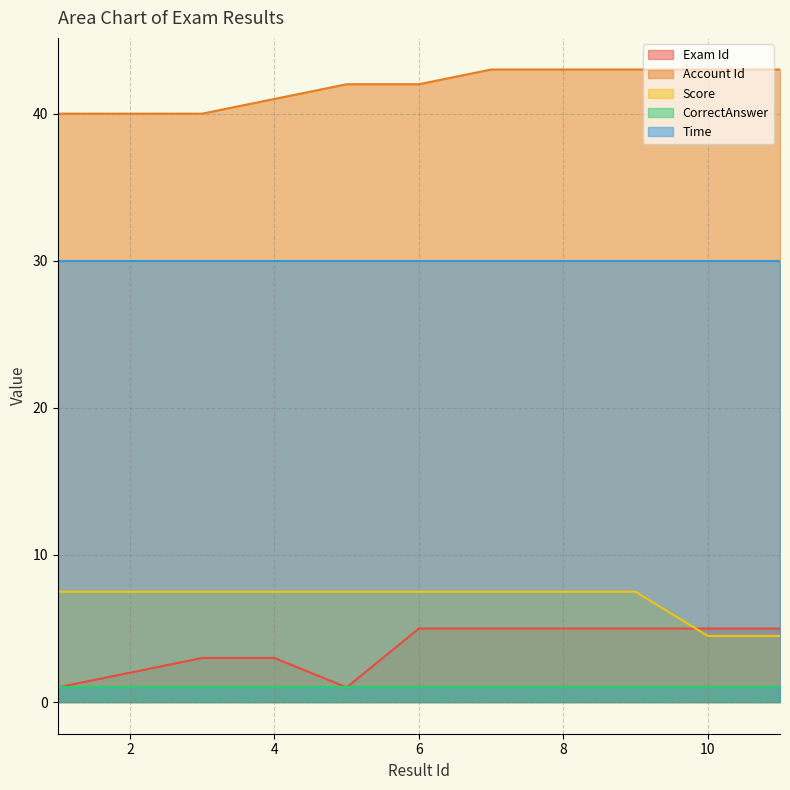

True or false: Exam Id and Score cross at least once.

True